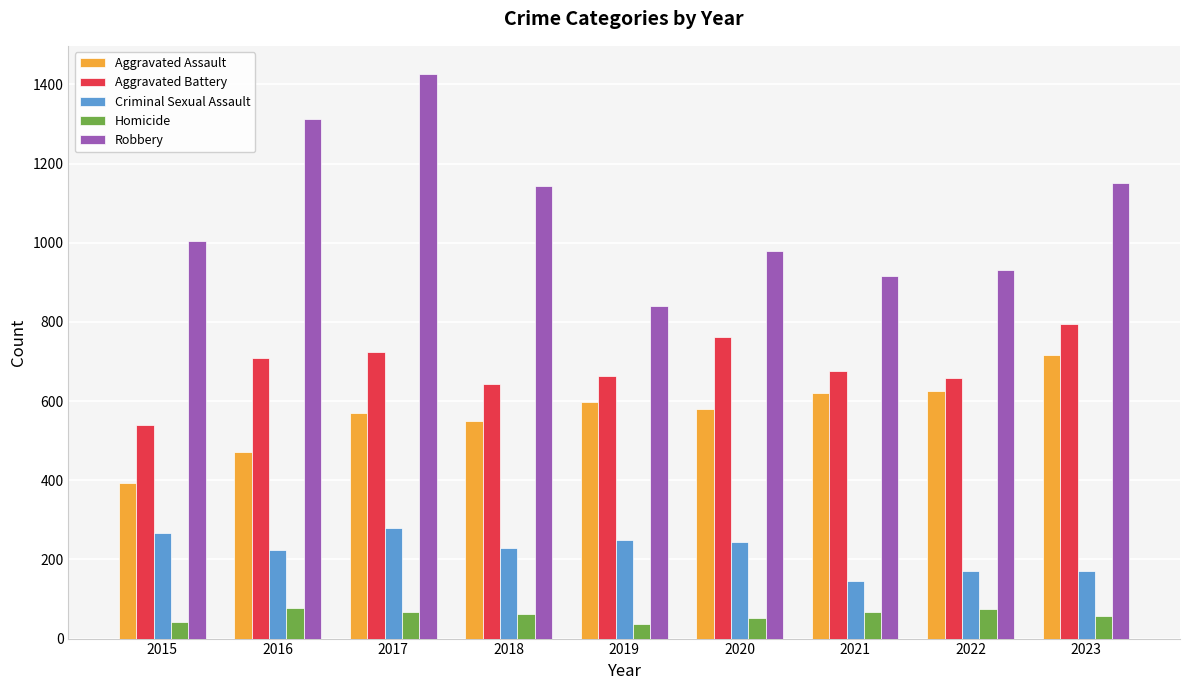

At which category is the sum across all series the highest?

2017